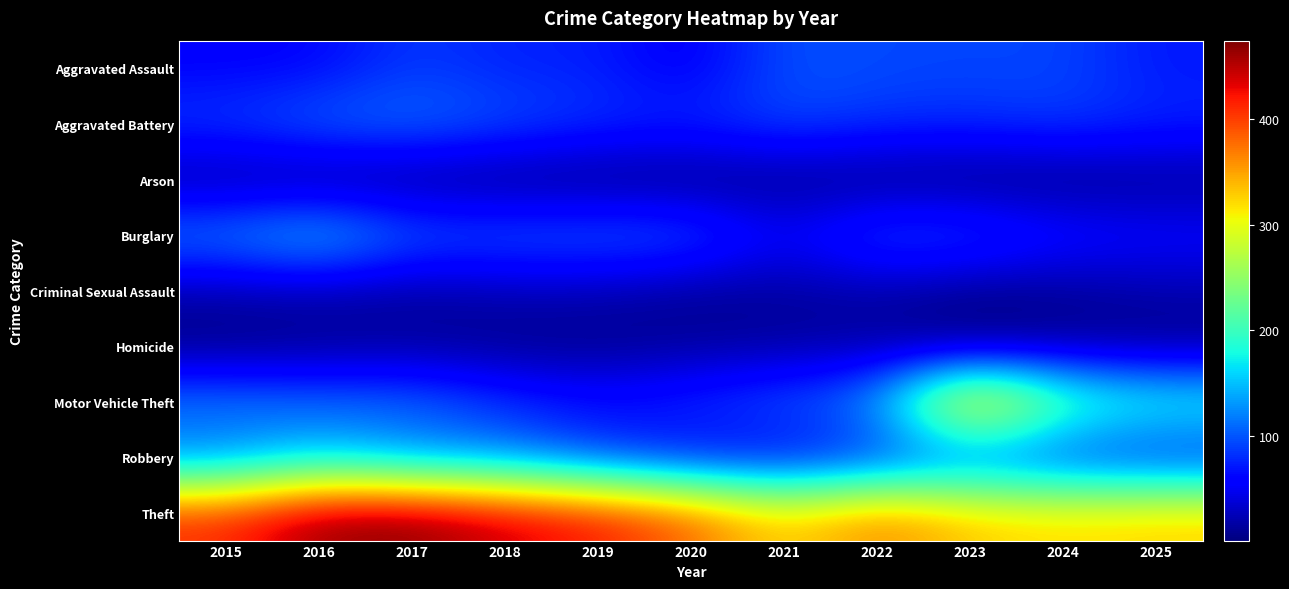

At how many categories does at least one series exceed 2?

11